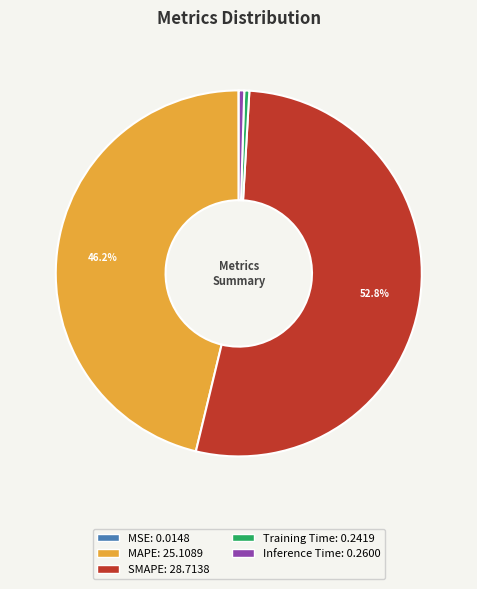

Which slice represents more than half of the pie?

SMAPE